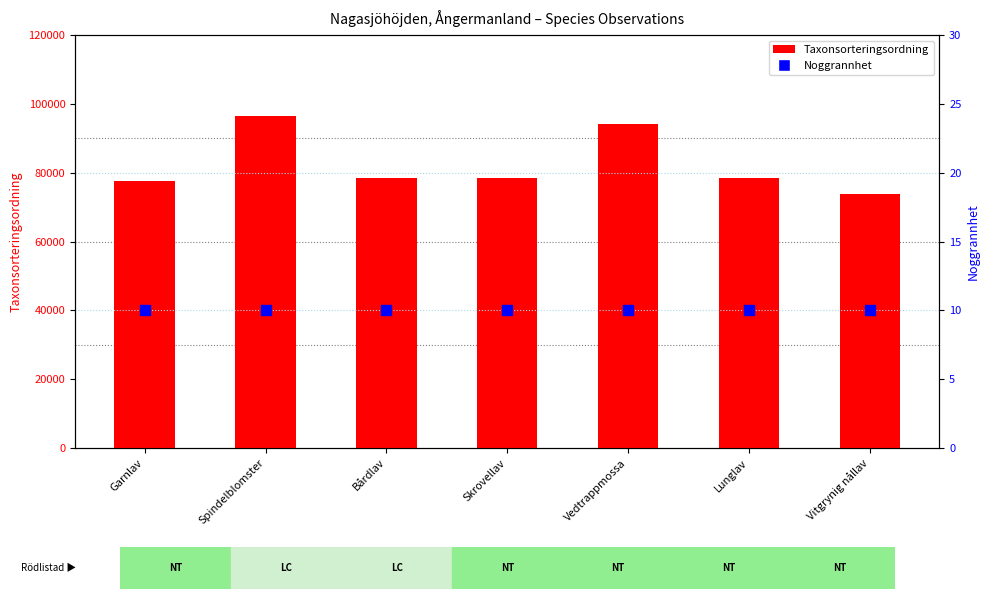

Which series has the widest spread of Y values?

Taxonsorteringsordning